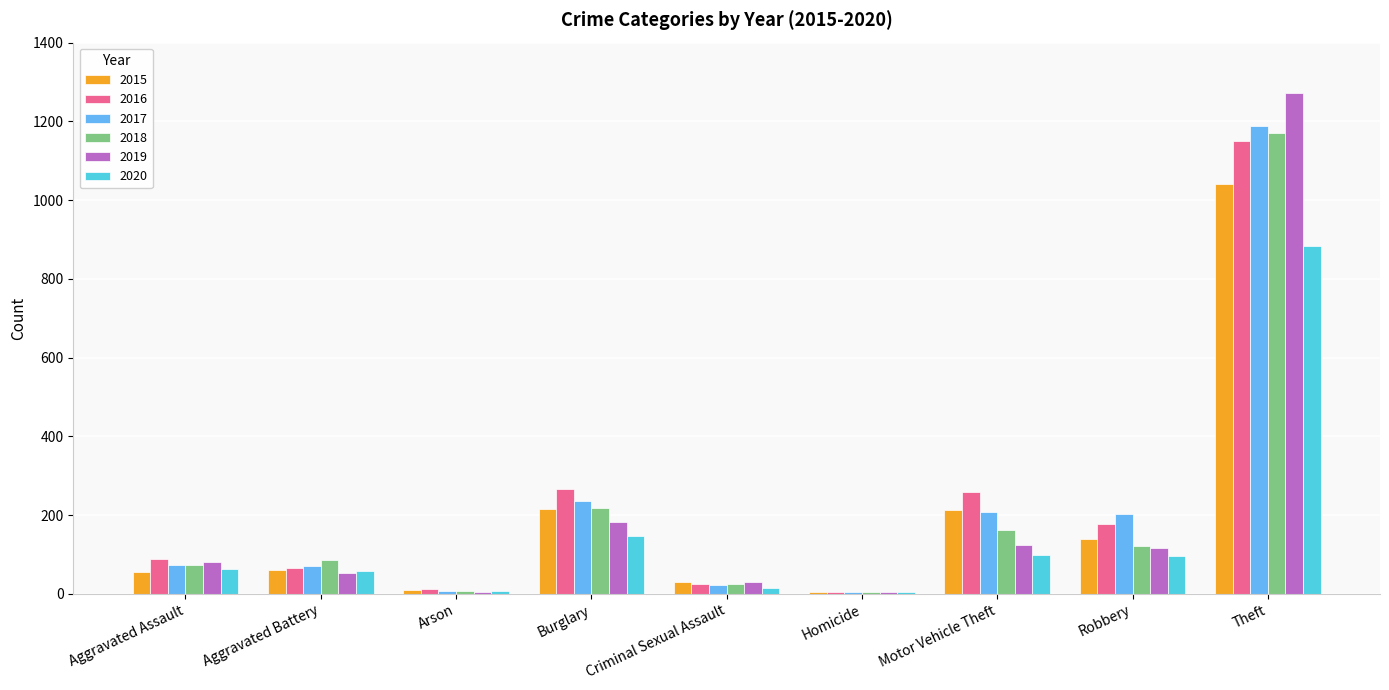

What is the sum of all 2017 values?

2011